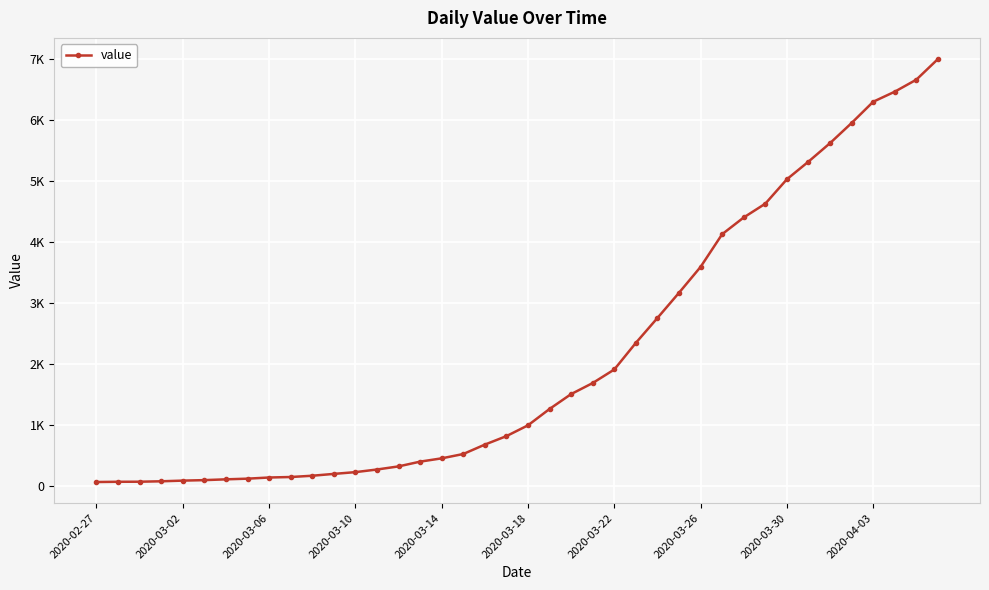

Is this an area chart (filled region under the line)?

No